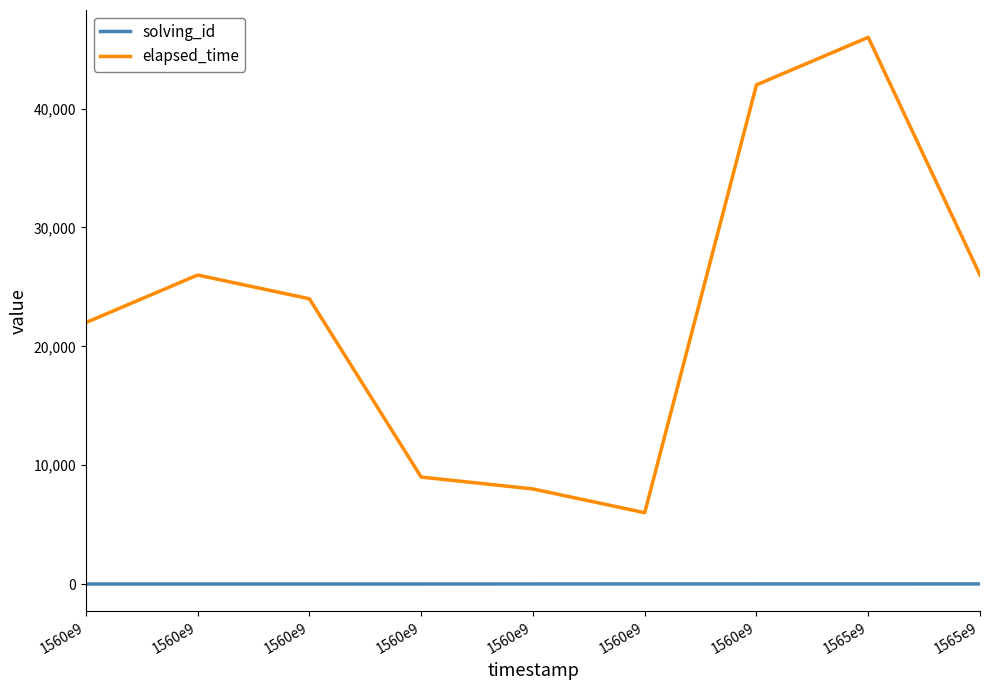

The value of elapsed_time at 1560e9 is 26000. True or false?

True